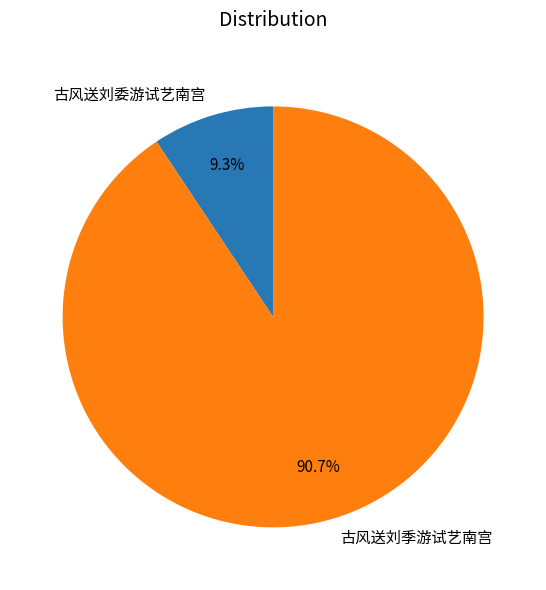

To the nearest percent, what is the average slice percentage?

50%